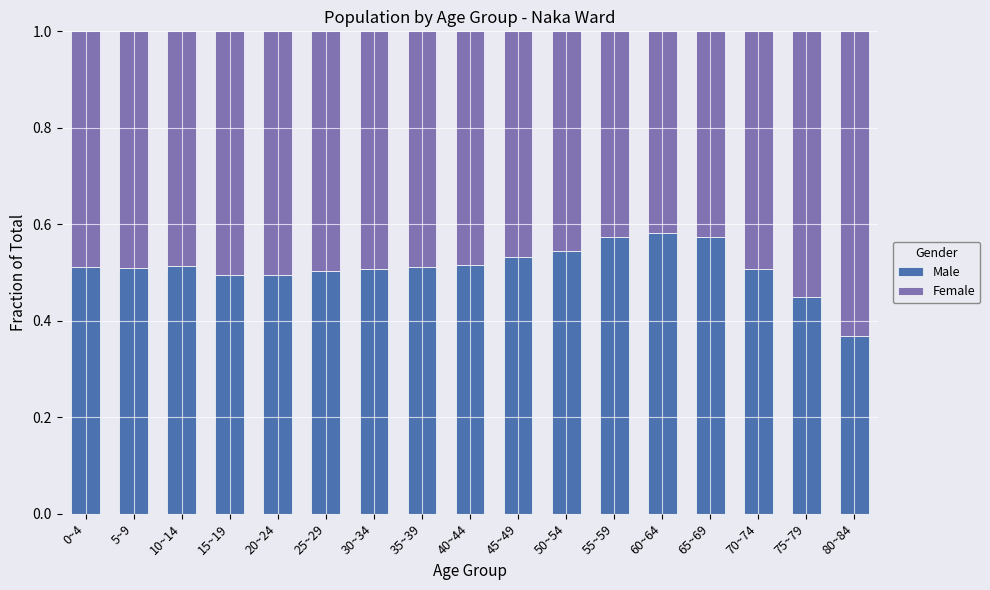

Which category has the lowest value in the Male series?

80~84